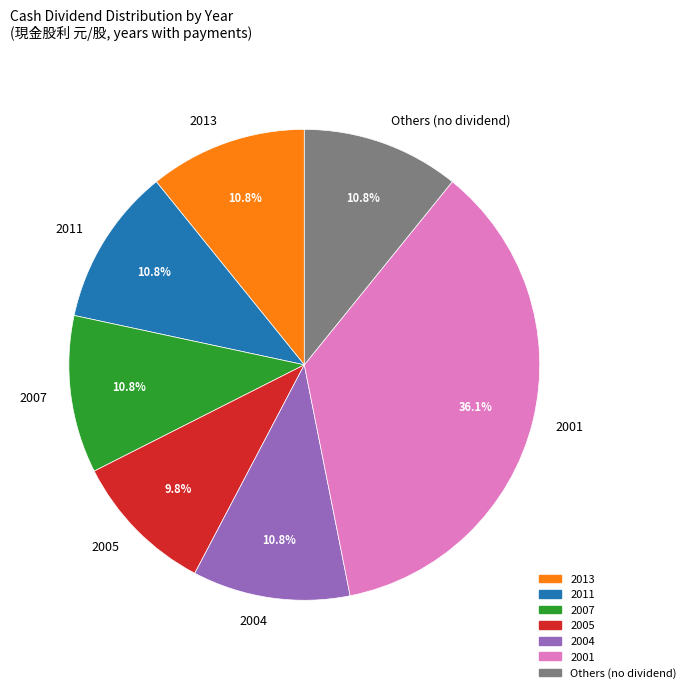

The 2005 slice represents 1% of the pie. True or false?

False